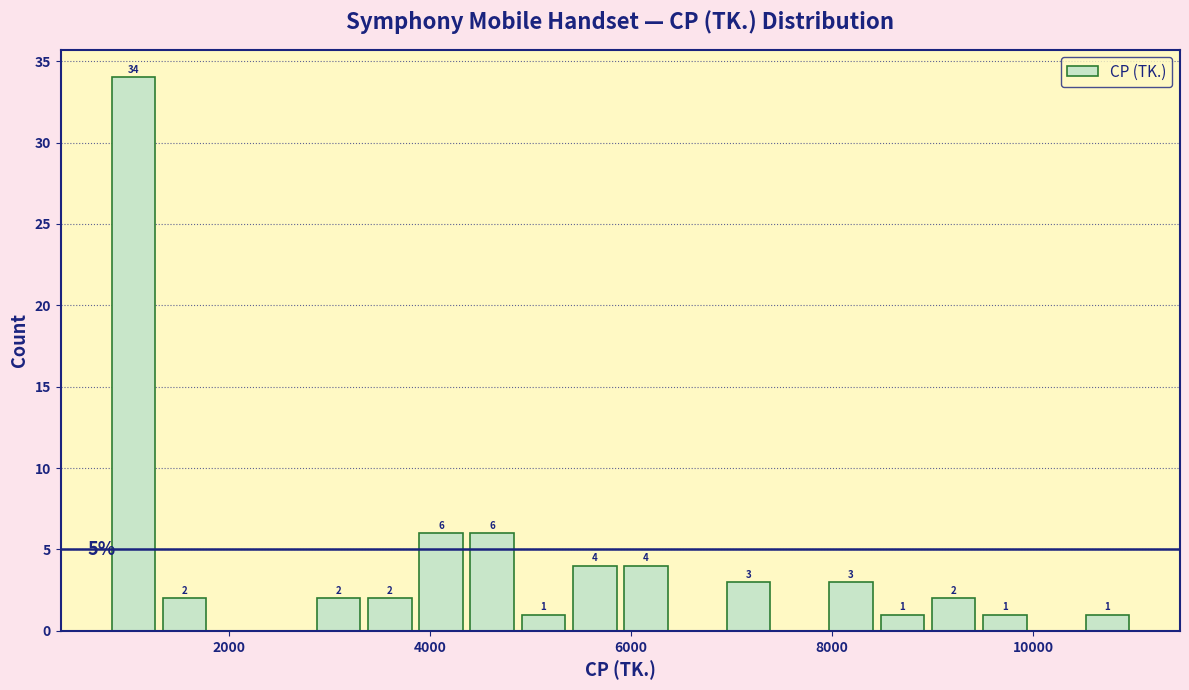

Around what value on the x-axis is the tallest bar? Give the approximate position of its centre, as read against the axis.

1000